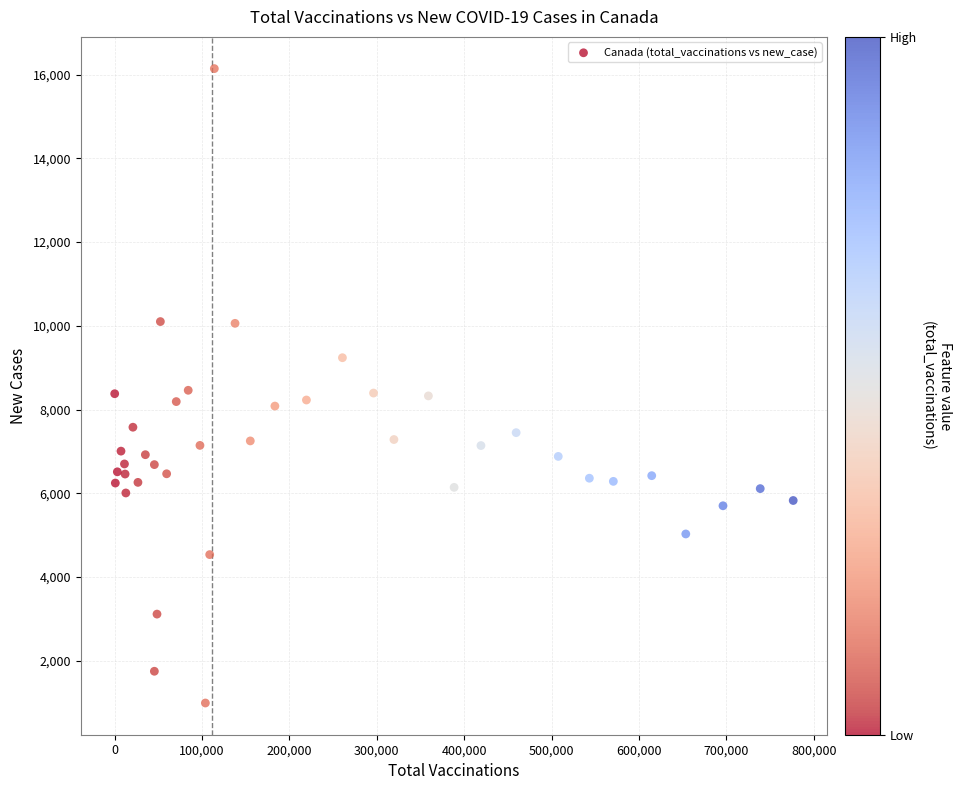

What is the range of X values (max minus min)?

776601